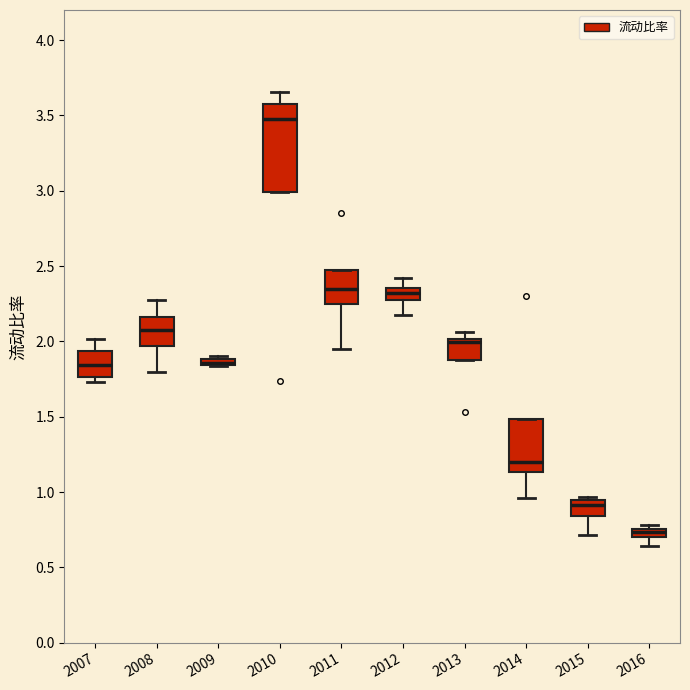

Where is the lower edge of the box at x = 2007 on the y-axis? The values are not printed on the chart, so give them approximately, as read against the axis.

1.75